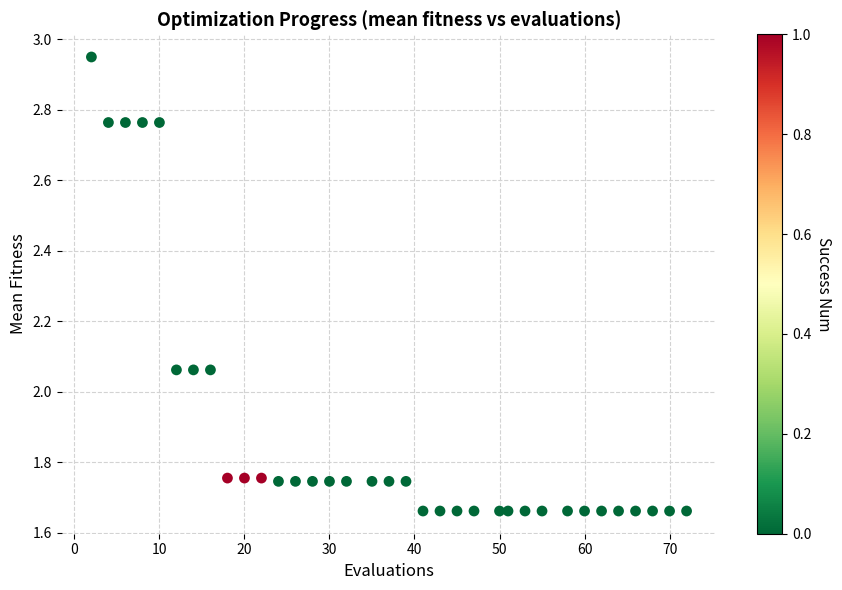

What is the range of X values (max minus min)?

70.0